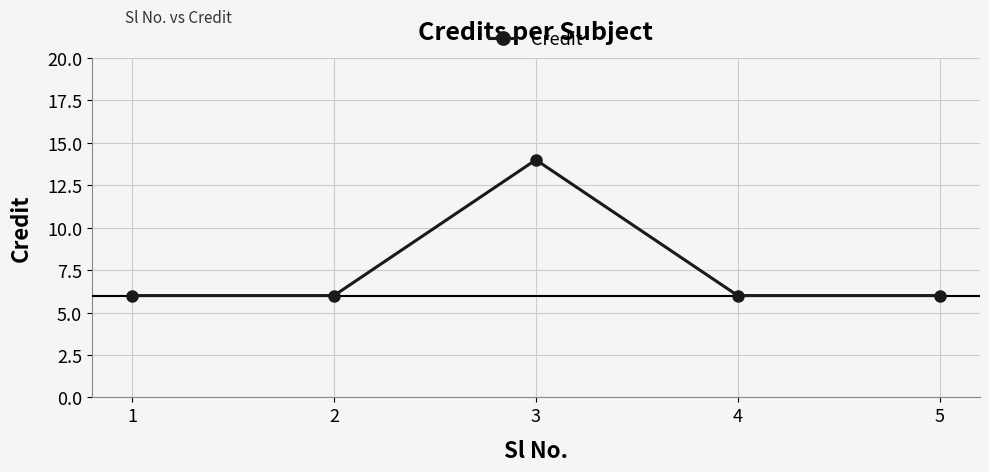

What is the ratio of the value at 2 to the value at 5?

1.0